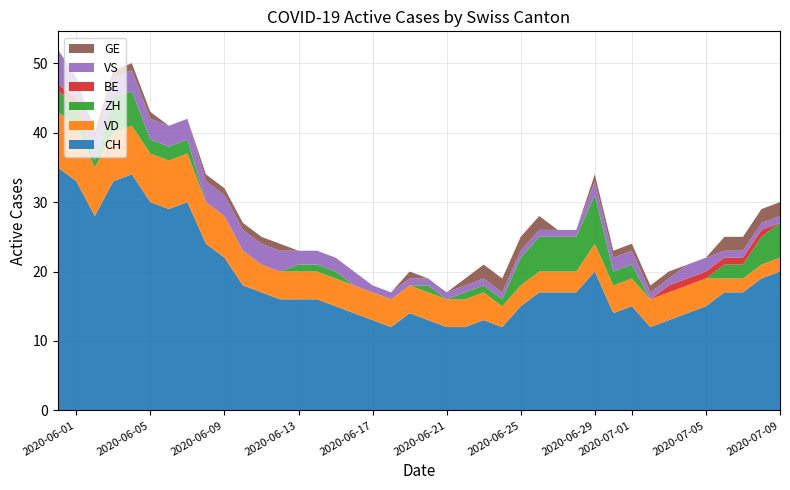

Reading left to right, what are all the values shown in this chart?

CH: 0=35	1=33	2=28	3=33	4=34	5=30	6=29	7=30	8=24	9=22	10=18	11=17	12=16	13=16	14=16	15=15	16=14	17=13	18=12	19=14	20=13	21=12	22=12	23=13	24=12	25=15	26=17	27=17	28=17	29=20	30=14	31=15	32=12	33=13	34=14	35=15	36=17	37=17	38=19	39=20
VD: 0=8	1=8	2=7	3=7	4=7	5=7	6=7	7=7	8=6	9=6	10=5	11=4	12=4	13=4	14=4	15=4	16=4	17=4	18=4	19=4	20=4	21=4	22=4	23=4	24=3	25=3	26=3	27=3	28=3	29=4	30=4	31=4	32=4	33=4	34=4	35=4	36=2	37=2	38=2	39=2
ZH: 0=3	1=3	2=1	3=5	4=5	5=2	6=2	7=2	8=0	9=0	10=0	11=0	12=0	13=1	14=1	15=1	16=0	17=0	18=0	19=0	20=1	21=0	22=1	23=1	24=1	25=4	26=5	27=5	28=5	29=7	30=2	31=2	32=0	33=0	34=0	35=0	36=2	37=2	38=4	39=5
BE: 0=1	1=1	2=0	3=0	4=0	5=0	6=0	7=0	8=0	9=0	10=0	11=0	12=0	13=0	14=0	15=0	16=0	17=0	18=0	19=0	20=0	21=0	22=0	23=0	24=0	25=0	26=0	27=0	28=0	29=0	30=0	31=0	32=0	33=1	34=1	35=1	36=1	37=1	38=1	39=0
VS: 0=5	1=3	2=3	3=3	4=3	5=3	6=3	7=3	8=3	9=3	10=3	11=3	12=3	13=2	14=2	15=2	16=2	17=1	18=1	19=1	20=1	21=1	22=1	23=1	24=1	25=1	26=1	27=1	28=1	29=2	30=2	31=2	32=1	33=1	34=2	35=2	36=1	37=1	38=1	39=1
GE: 0=0	1=0	2=1	3=1	4=1	5=1	6=0	7=0	8=1	9=1	10=1	11=1	12=1	13=0	14=0	15=0	16=0	17=0	18=0	19=1	20=0	21=0	22=1	23=2	24=2	25=2	26=2	27=0	28=0	29=1	30=1	31=1	32=1	33=1	34=0	35=0	36=2	37=2	38=2	39=2